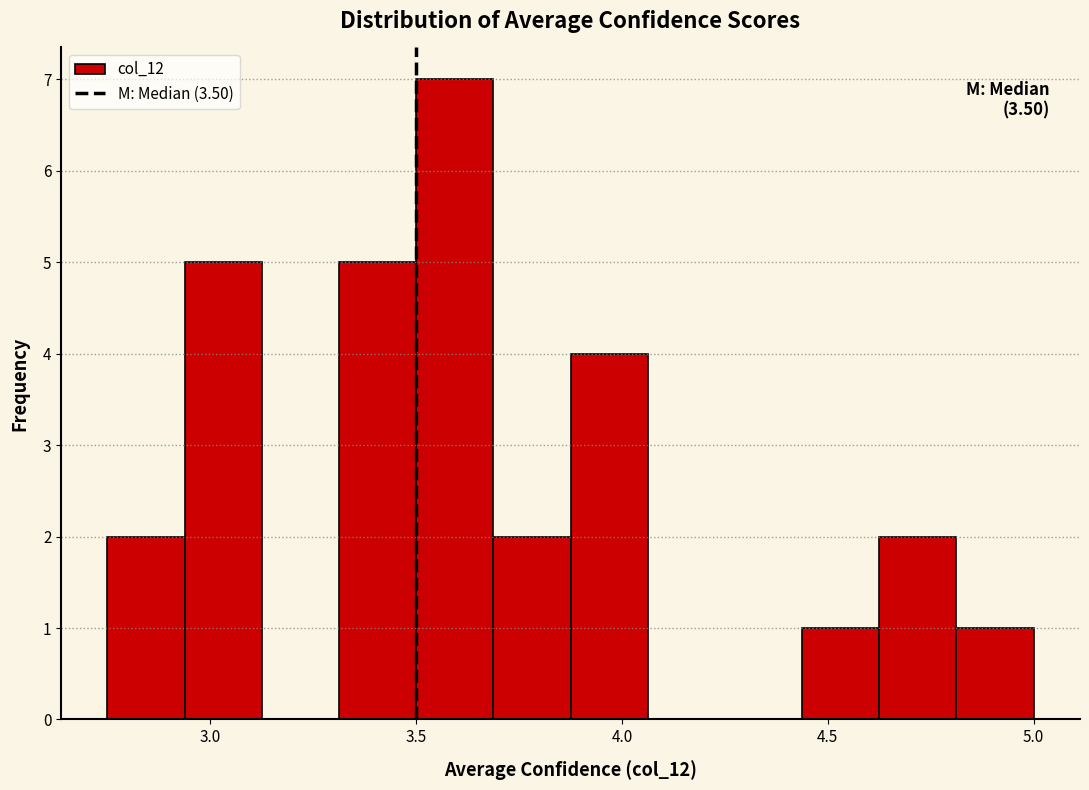

Around what value on the x-axis is the tallest bar? Give the approximate position of its centre, as read against the axis.

3.60